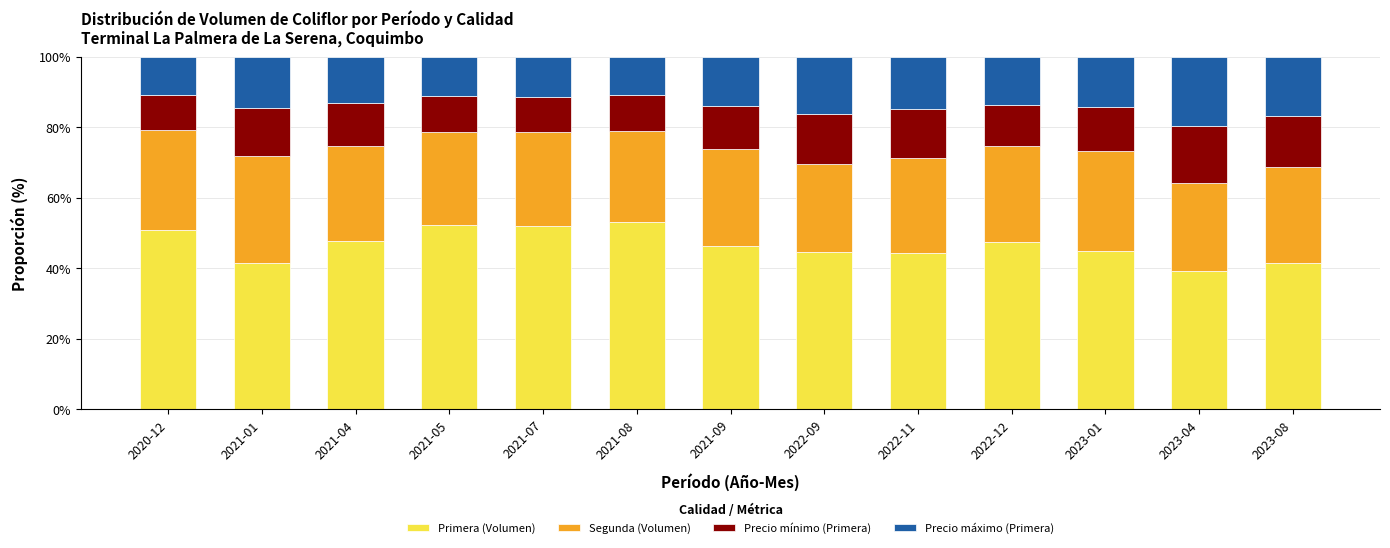

How many series are shown in this chart?

4